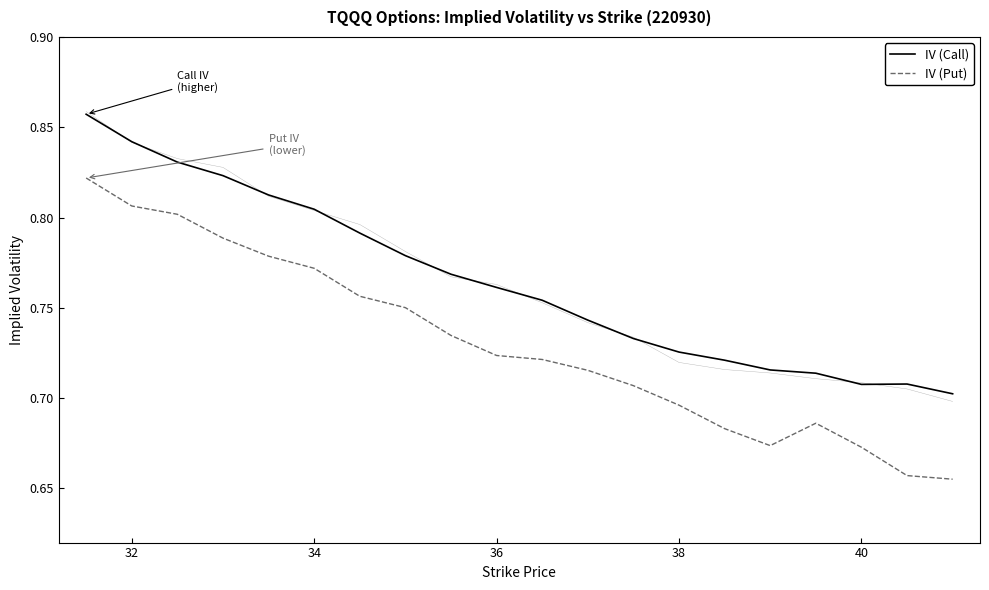

What is the lowest value of the IV (Put) series?

0.7